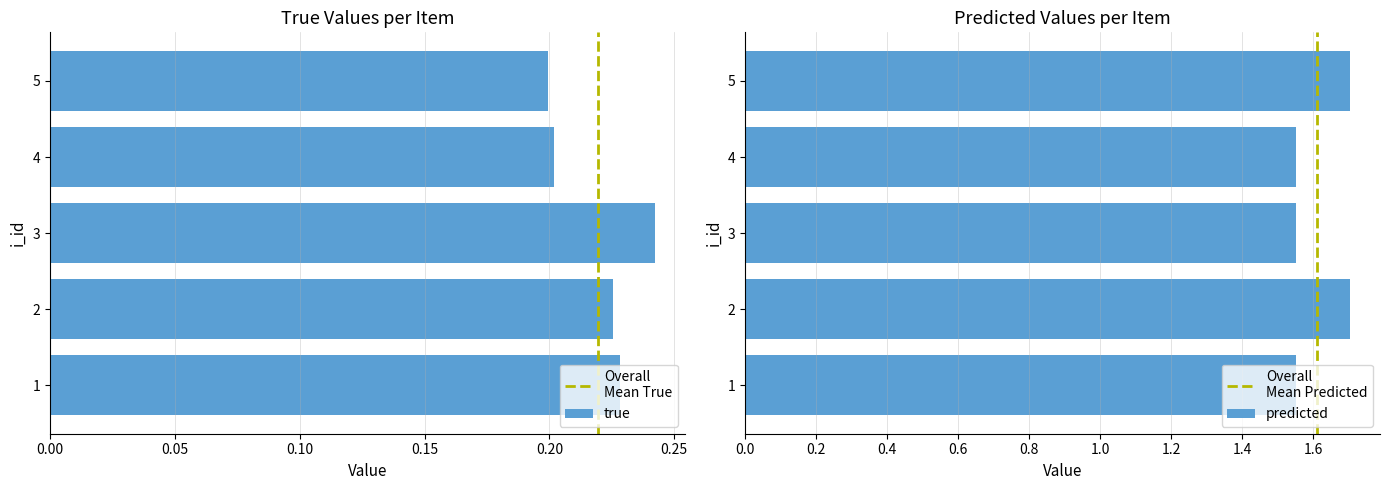

At how many categories does at least one series exceed 0?

5